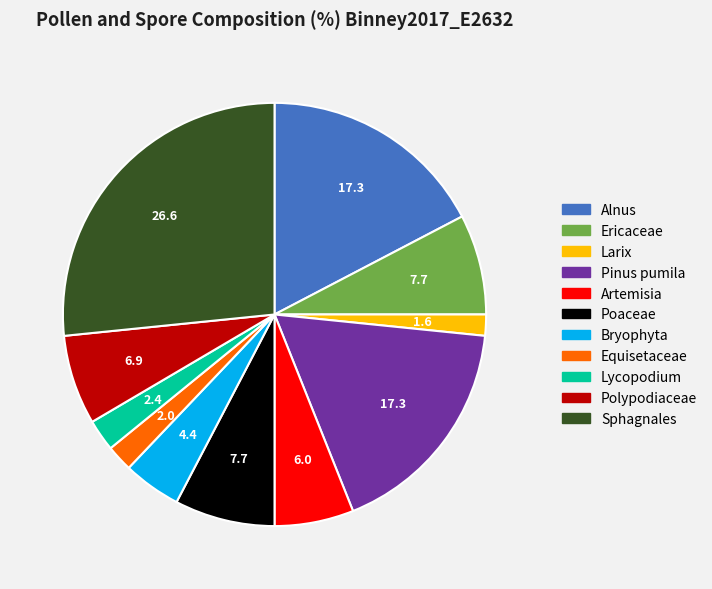

Which slice is the largest?

Sphagnales